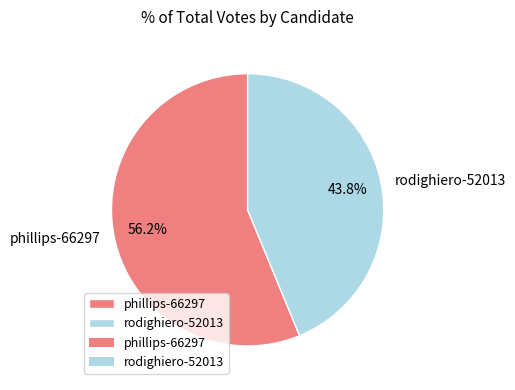

What is the largest slice in the pie chart?

phillips-66297